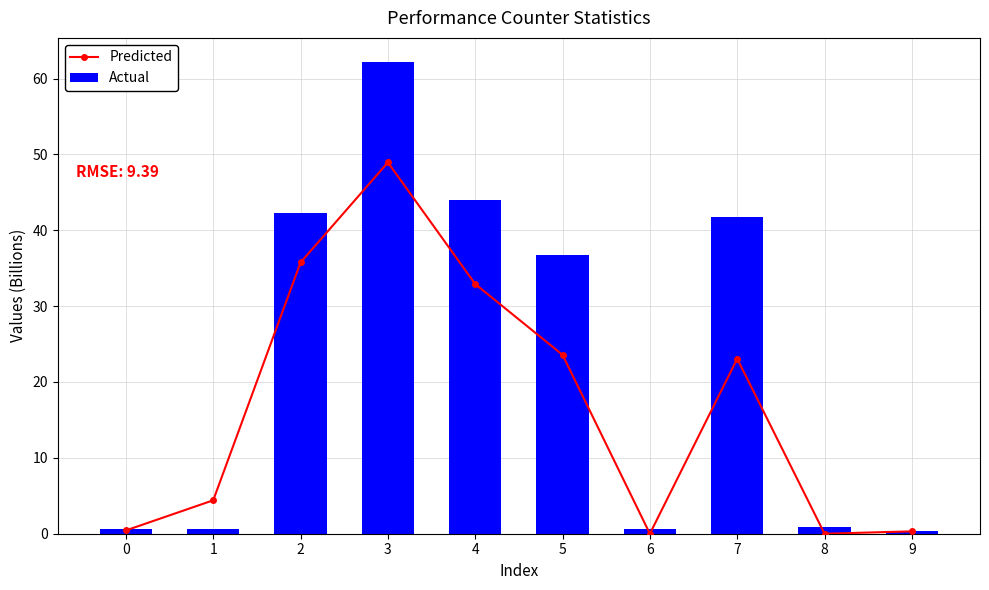

Are the bars grouped side by side (vs. stacked)?

Yes